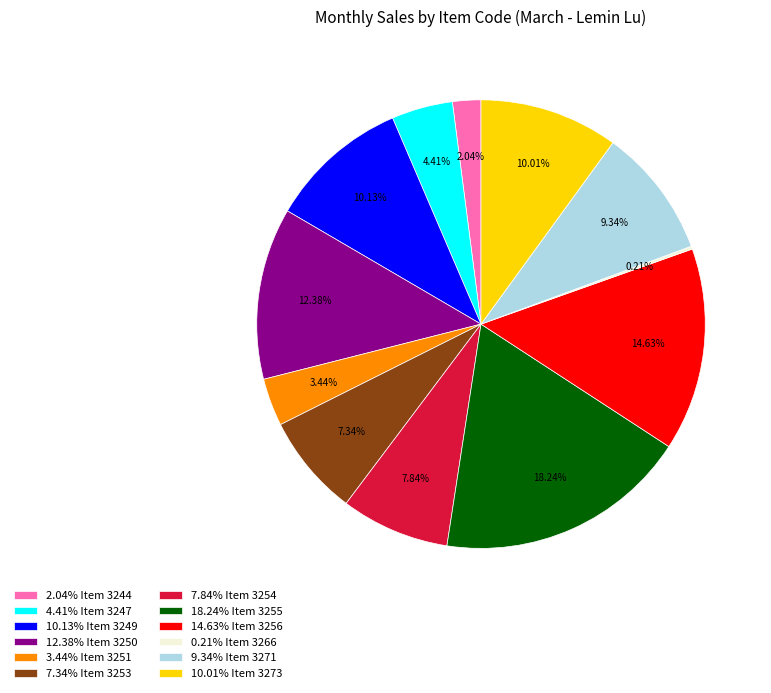

Do 7.34% Item 3253 and 3.44% Item 3251 together represent more than half of the pie?

No